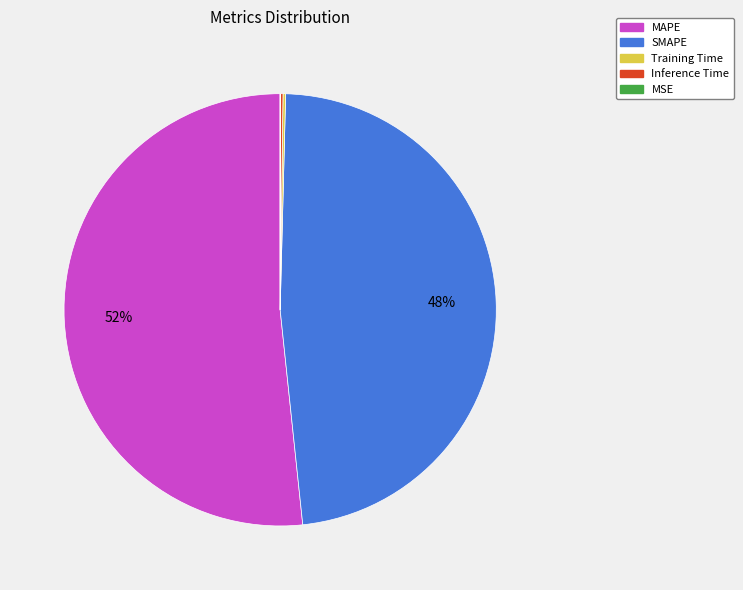

To the nearest percent, what is the average slice percentage?

20%